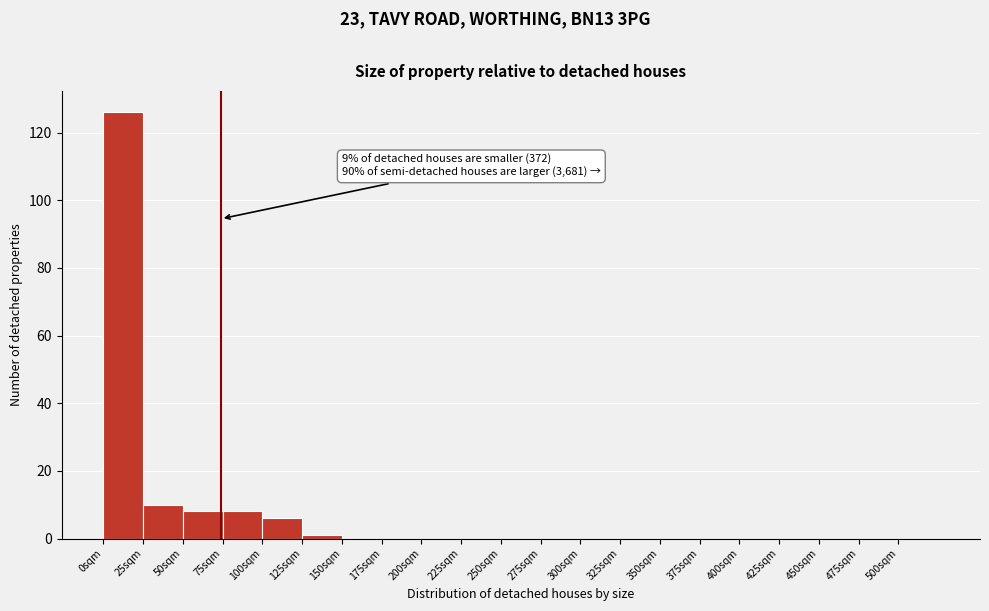

Which range on the x-axis has the tallest bar?

0 to 25